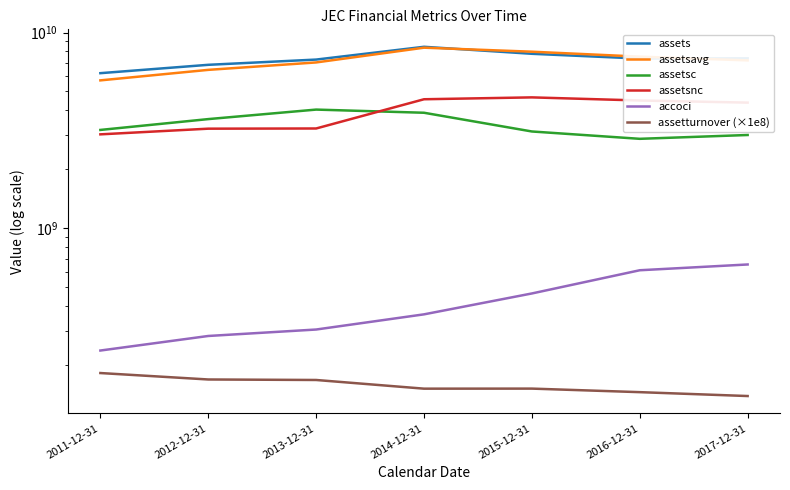

At which category is the sum across all series the highest?

2014-12-31